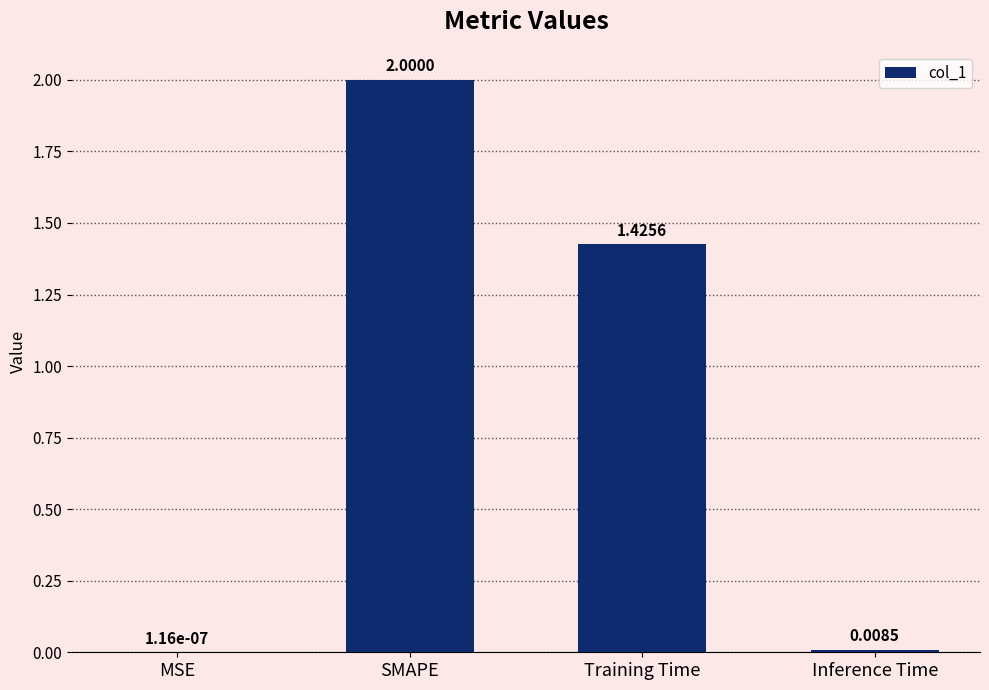

At which category does the chart reach its peak across all series?

SMAPE